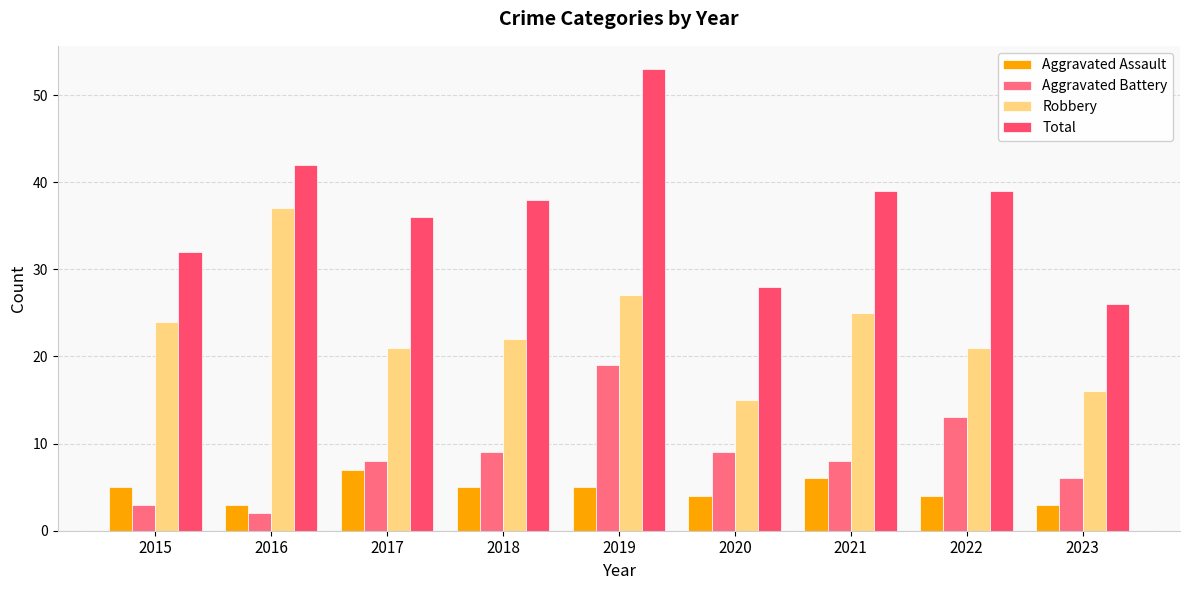

How many values in the Aggravated Assault series are below 5?

4